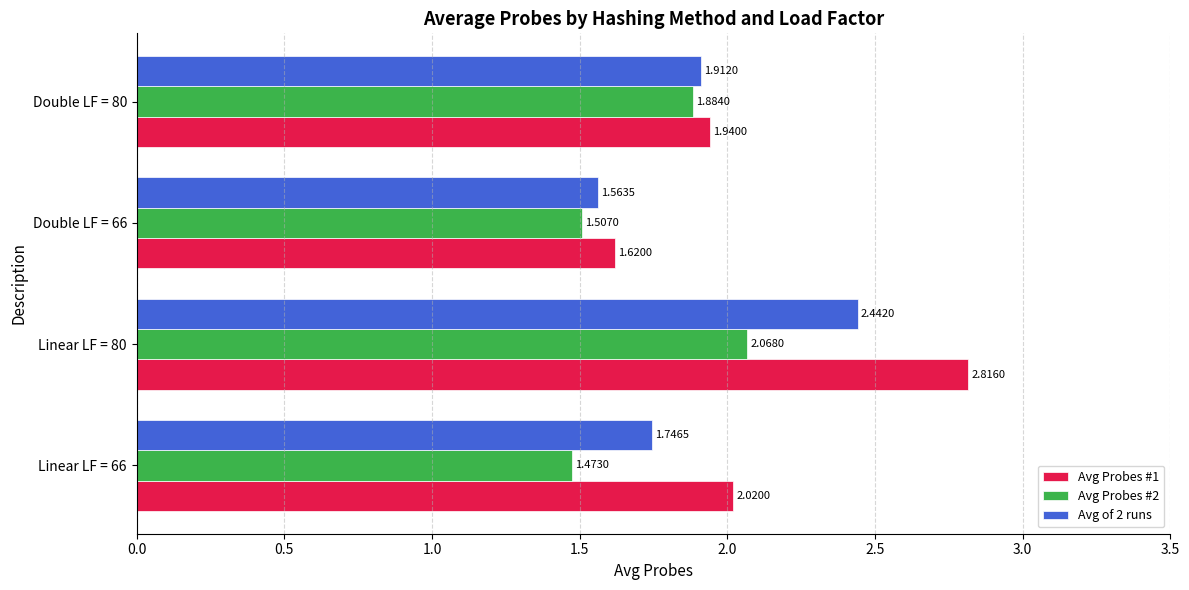

What is the difference between the second highest and minimum values in the Avg Probes #2 series?

0.4